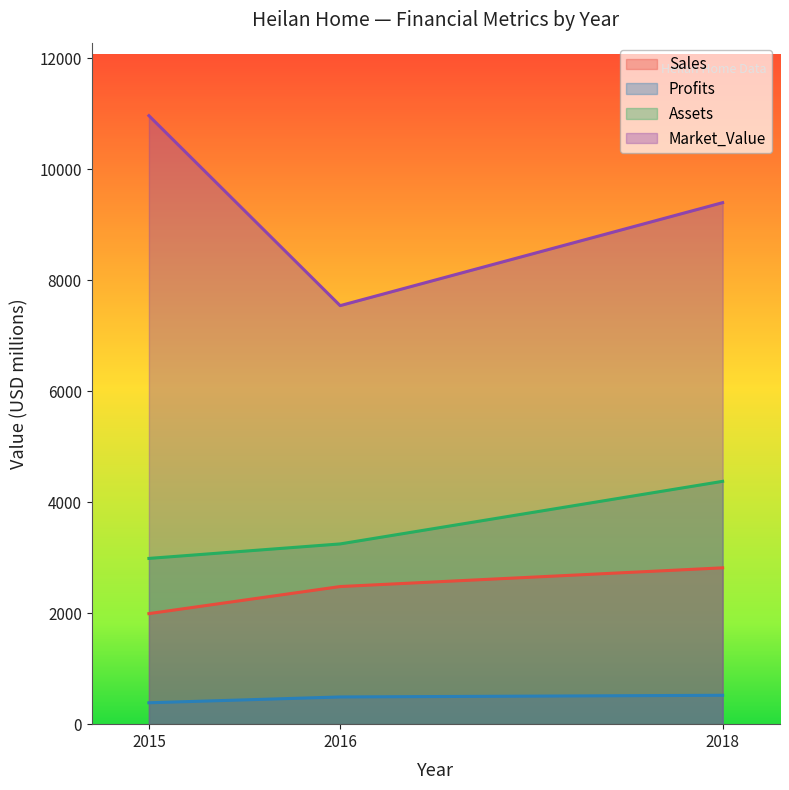

What is the value of the Profits point at the 3rd from the left?

520.5